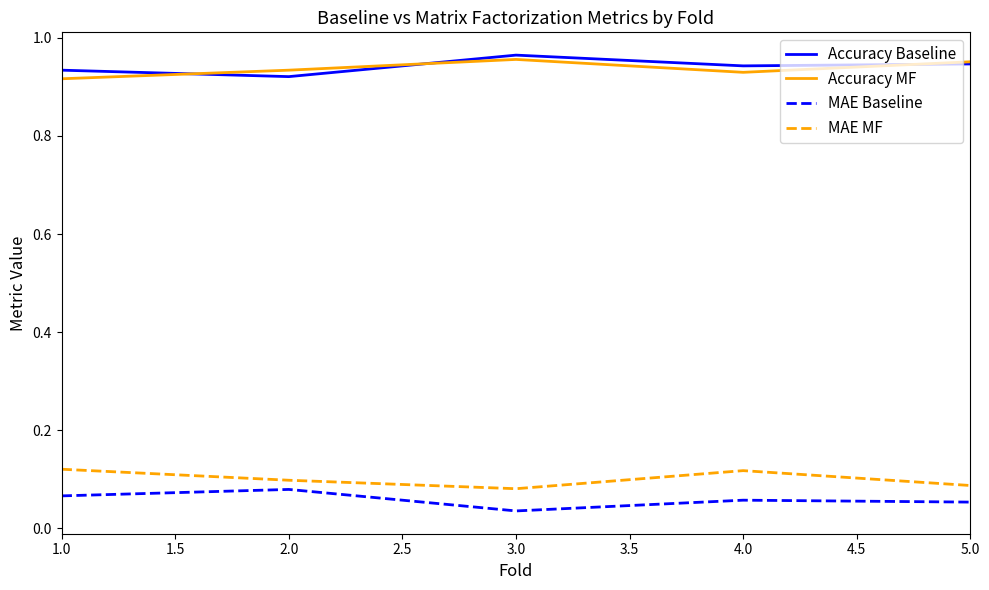

What position from the left is 1.0?

1